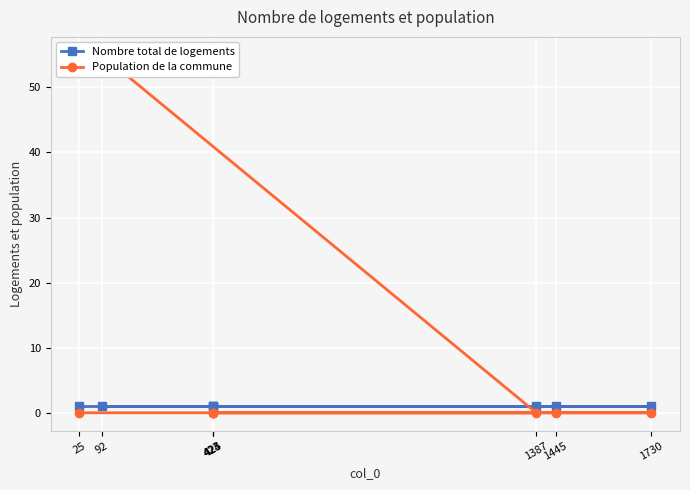

List the labels in order of Nombre total de logements value, smallest first.

92, 1387, 423, 424, 425, 1445, 1730, 25